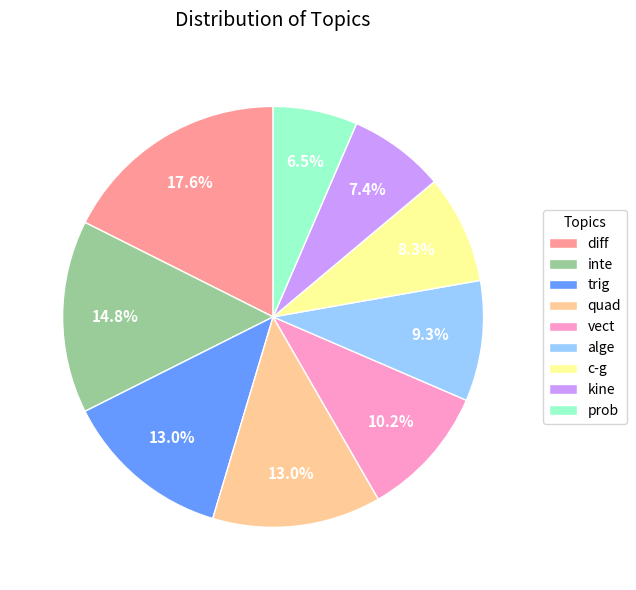

To the nearest percent, what is the difference between the trig and prob slice percentages?

6%